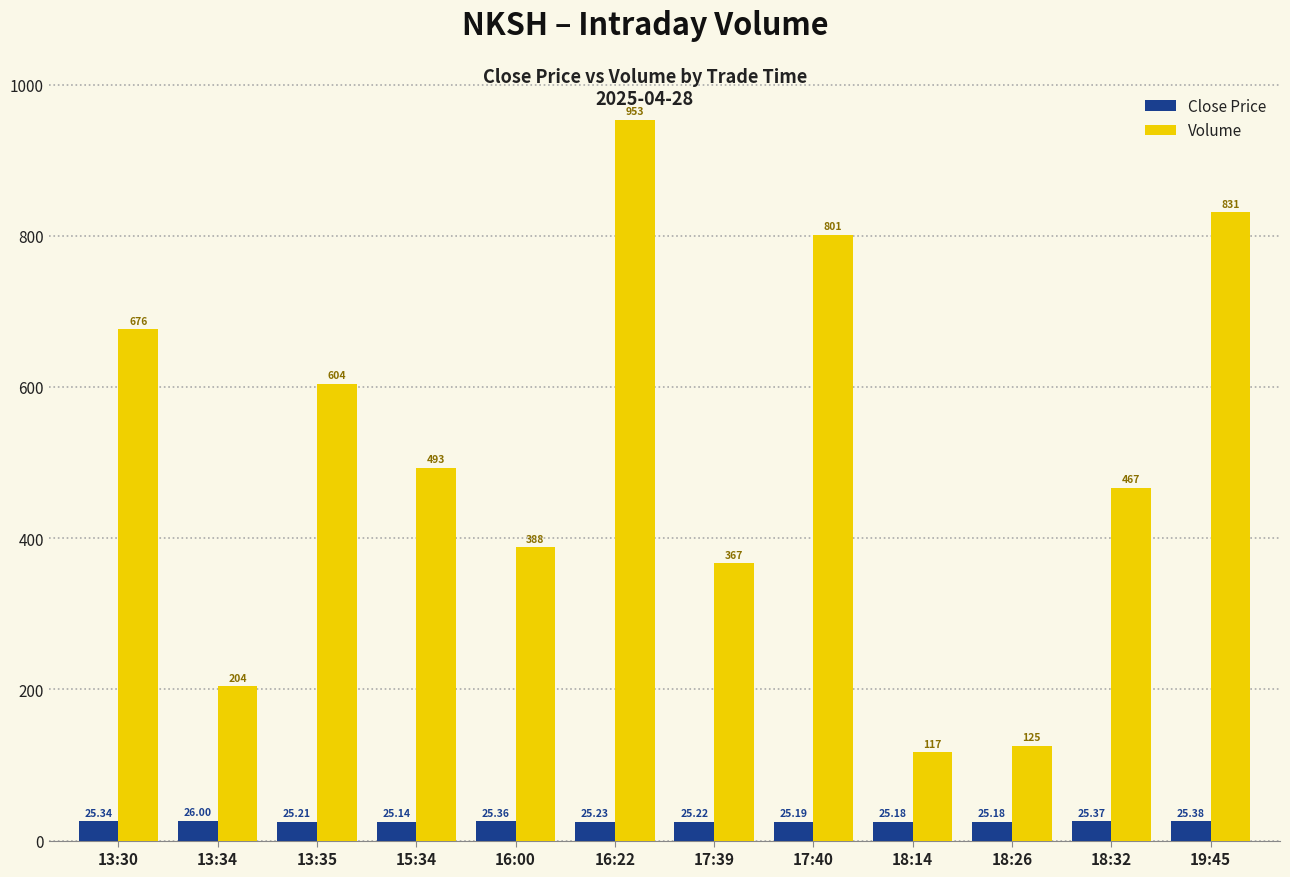

Reading left to right, what are all the values shown in this chart?

Close Price: 25.3	26.0	25.2	25.1	25.4	25.2	25.2	25.2	25.2	25.2	25.4	25.4
Volume: 676.0	204.0	604.0	493.0	388.0	953.0	367.0	801.0	117.0	125.0	467.0	831.0